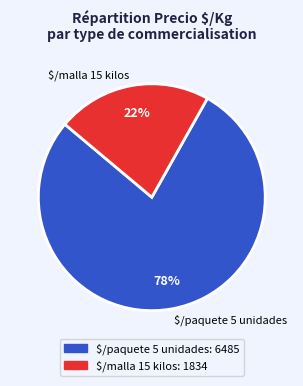

Which category has the smallest portion of the pie?

$/malla 15 kilos